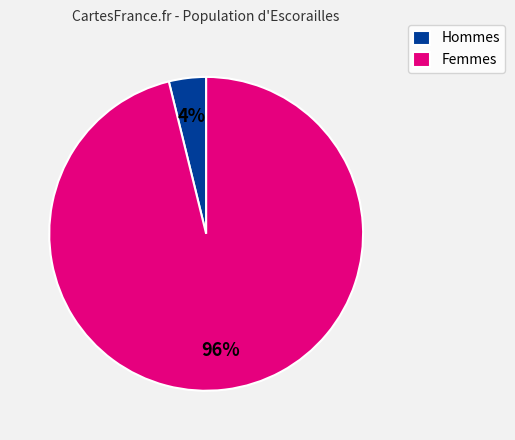

What is the smallest slice in the pie chart?

Hommes